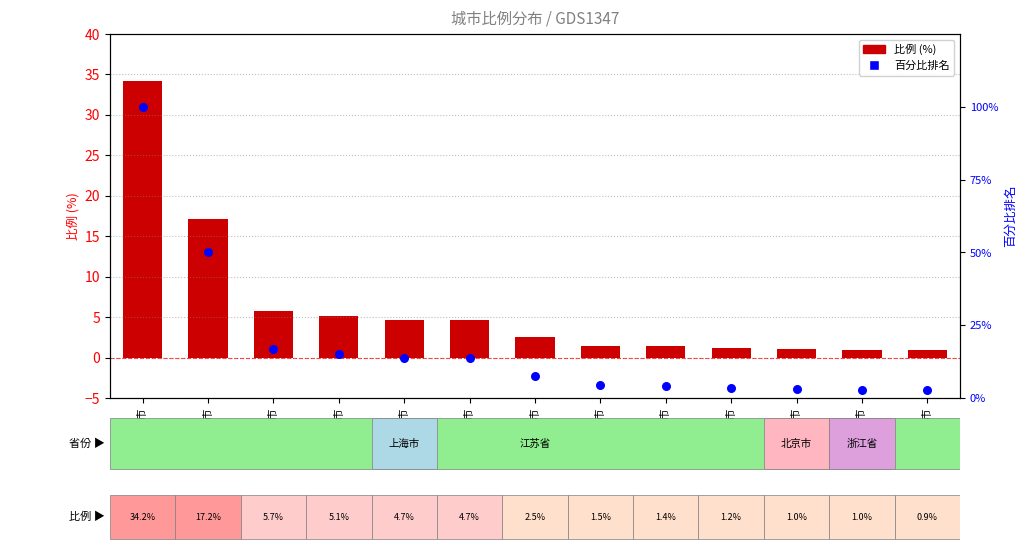

Is the value of 比例 (%) at 泰州市 greater than the value of 百分比排名 at 徐州市?

No